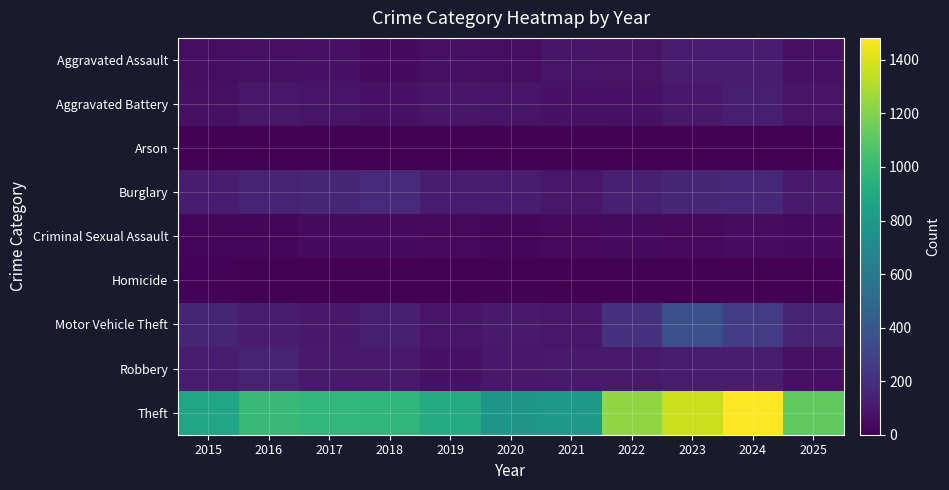

Which series has the largest total across all categories?

Theft